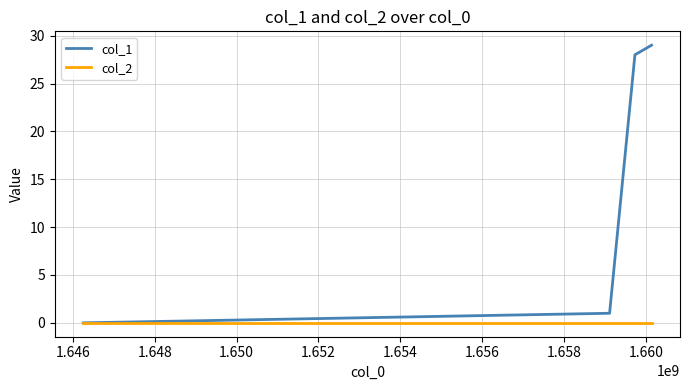

Which series has the largest total across all categories?

col_1